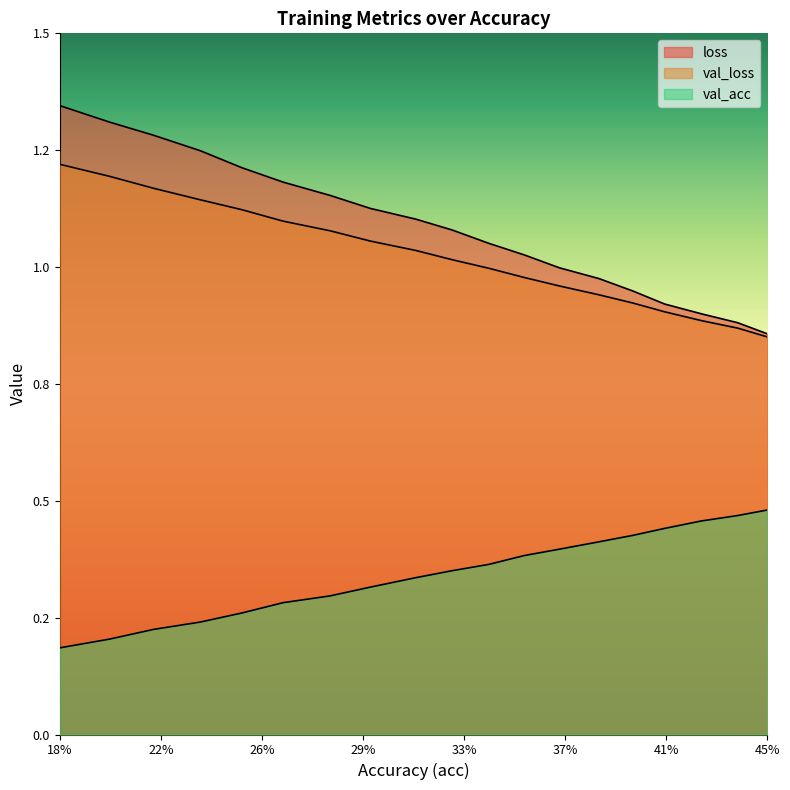

How many lines are shown in the chart?

3